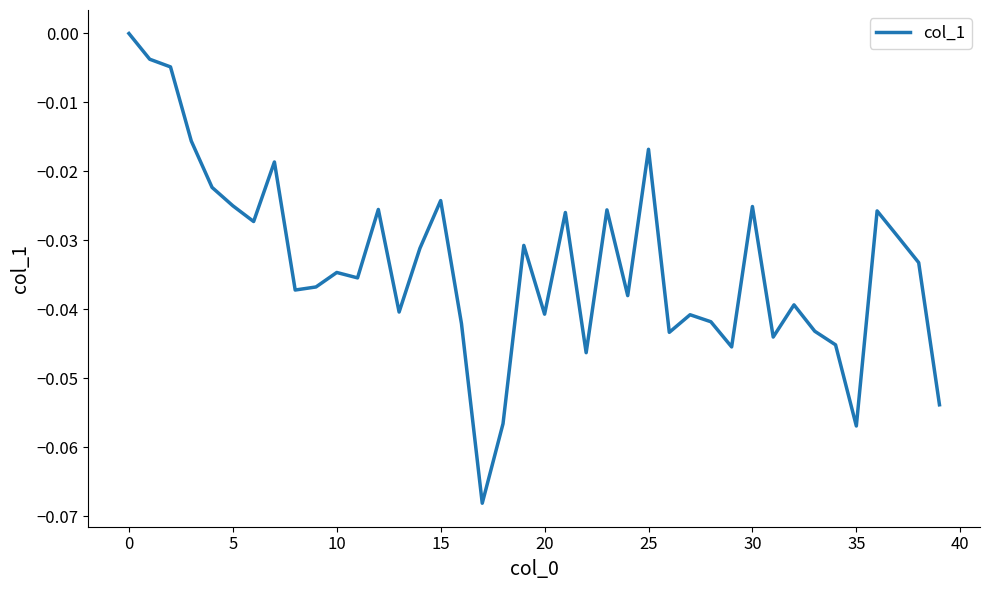

How many lines are shown in the chart?

1